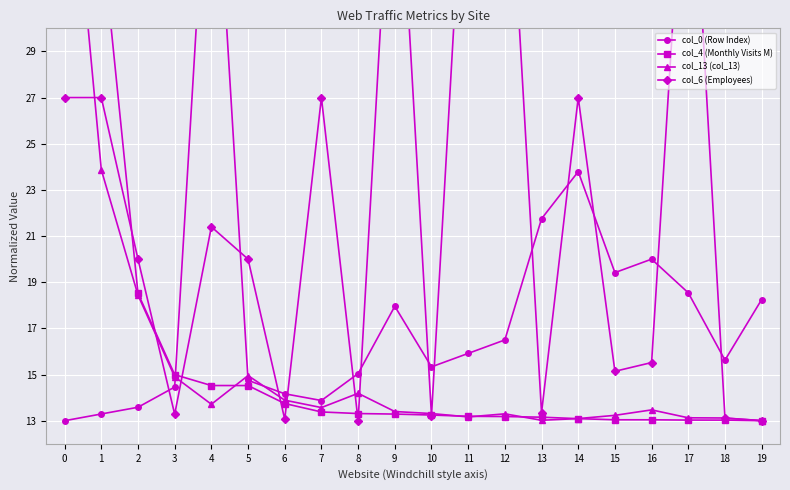

At how many categories does at least one series exceed 23?

9